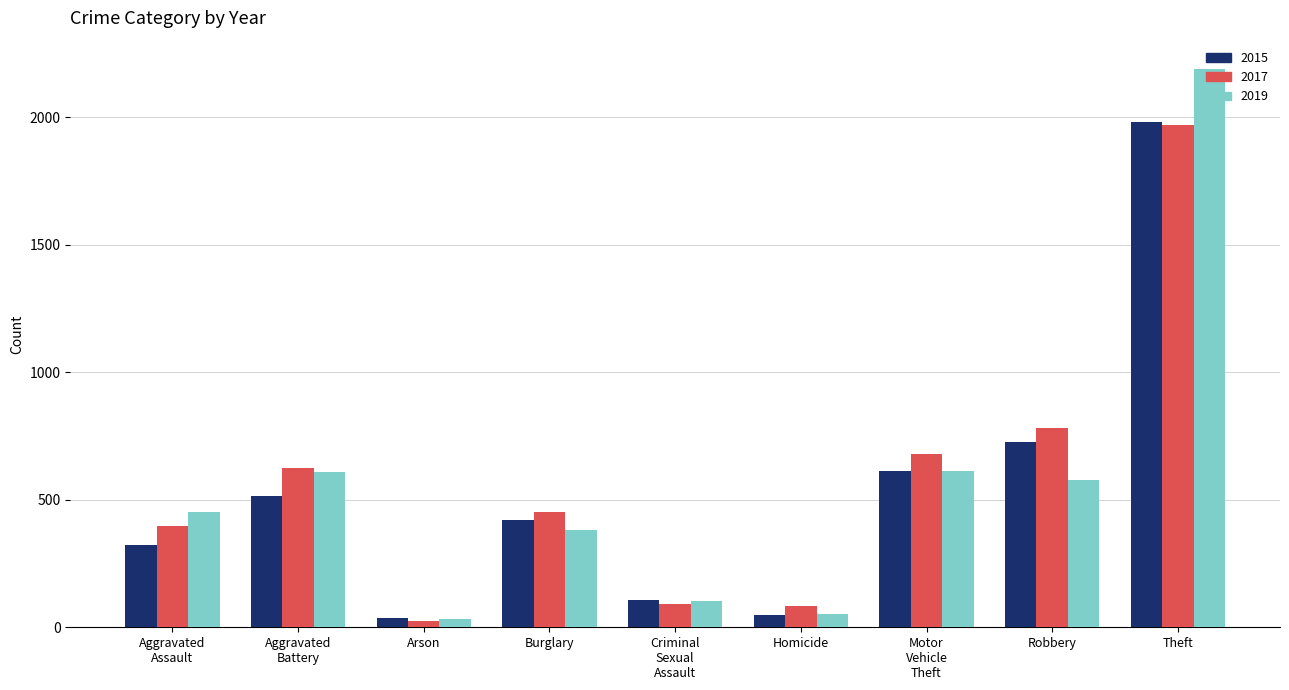

Where is 2017 nearest to the value 995?

Robbery